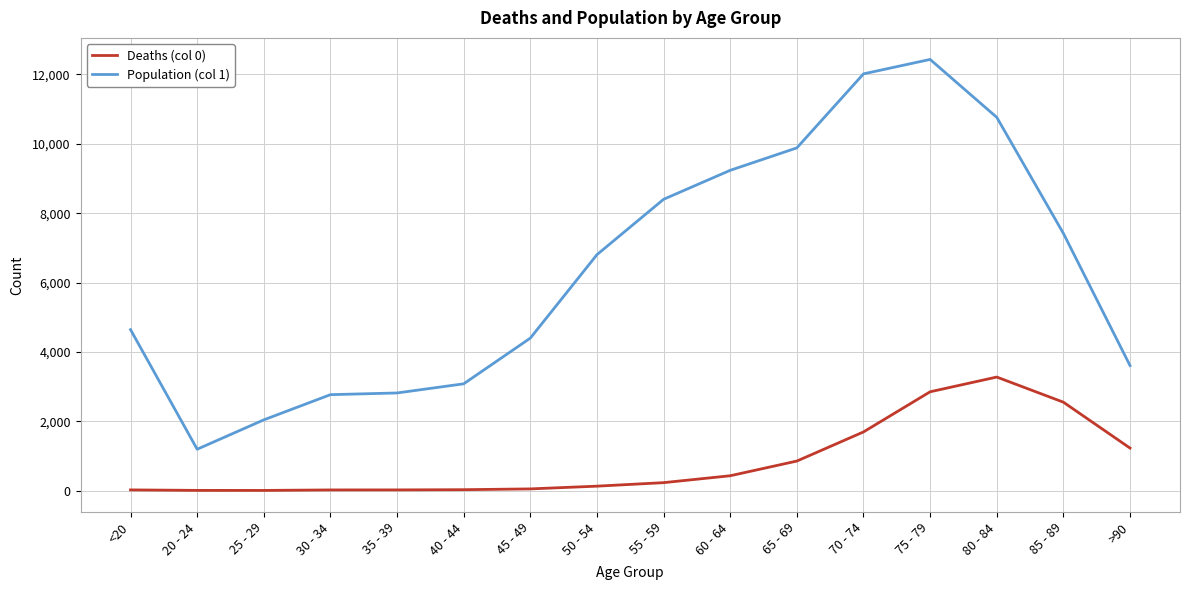

The value of Deaths (col 0) at 85 - 89 is 3781. True or false?

False